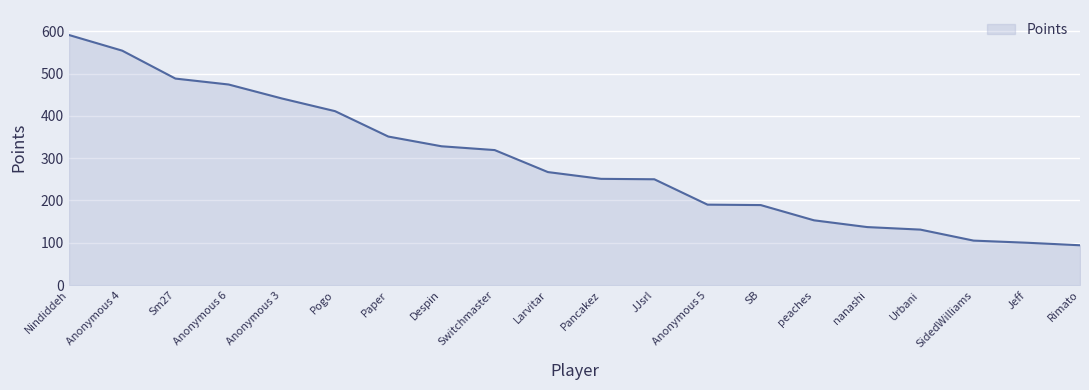

What is the change in value from Paper to SidedWilliams?

-246